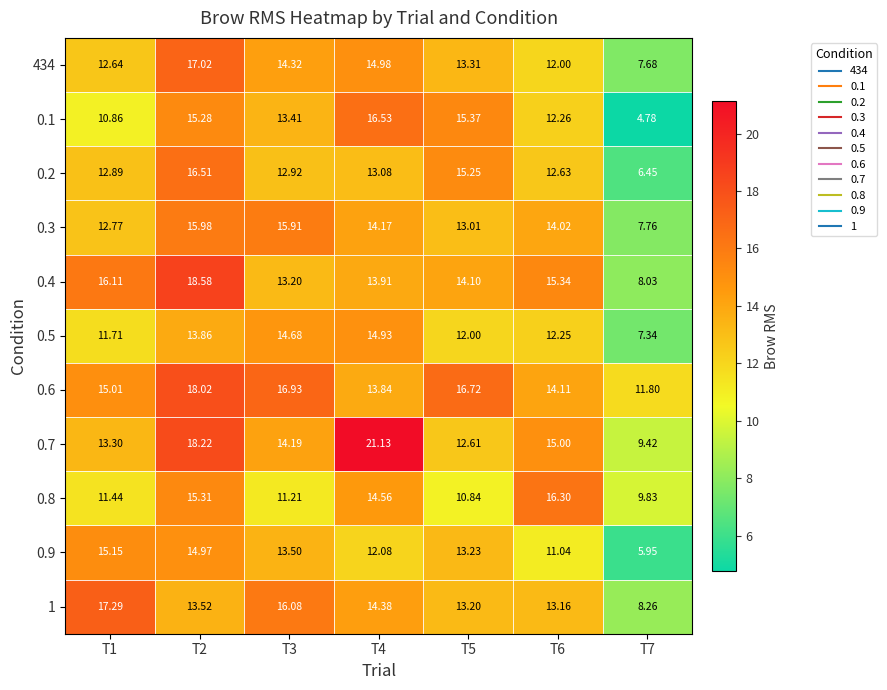

Which label corresponds to the smallest value in the chart?

T7